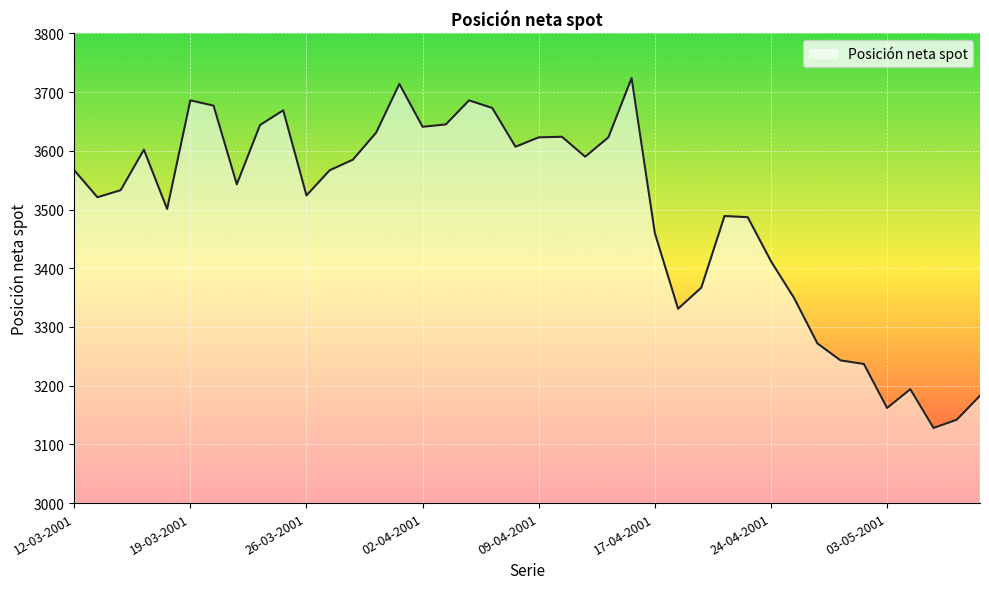

What is the smallest value displayed?

3128